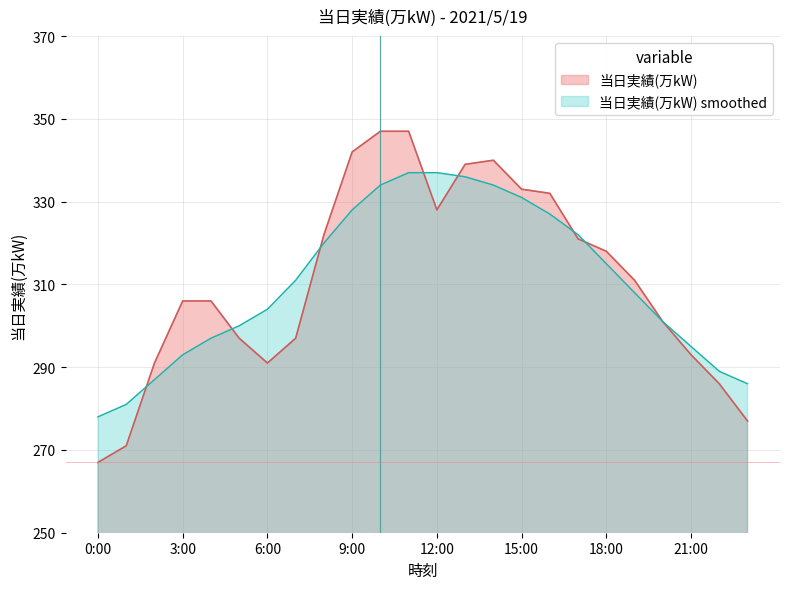

Rank the categories by value from highest to lowest.

10:00, 11:00, 9:00, 14:00, 13:00, 15:00, 16:00, 12:00, 8:00, 17:00, 18:00, 19:00, 3:00, 4:00, 20:00, 5:00, 7:00, 21:00, 2:00, 6:00, 22:00, 23:00, 1:00, 0:00